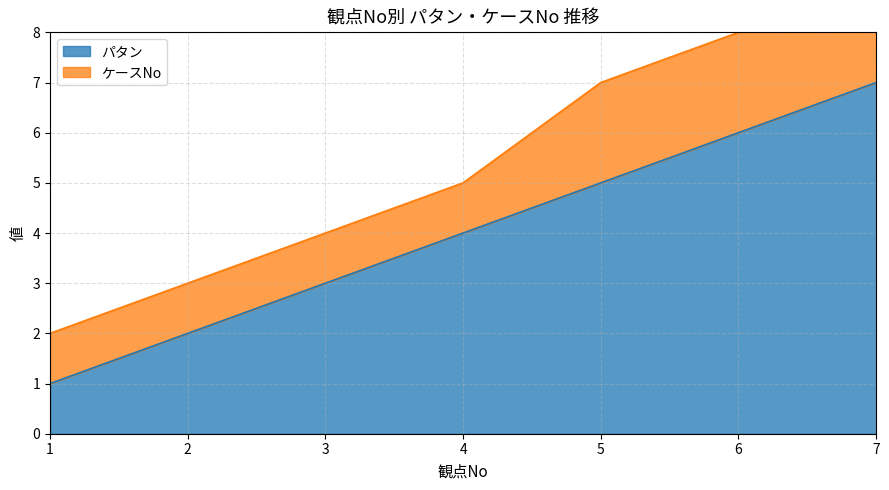

Reading right to left, what are all the values shown in this chart?

7	6	5	4	3	2	1